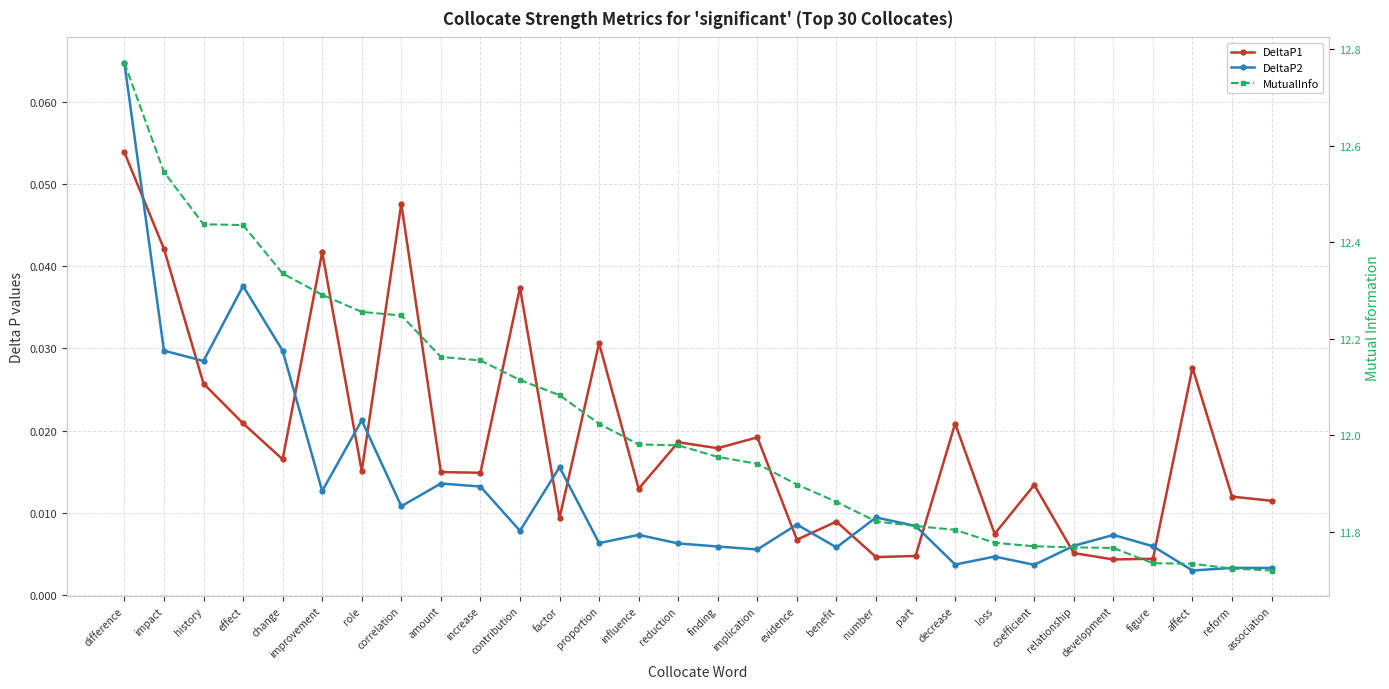

What are all the series names shown in the legend?

DeltaP1, DeltaP2, MutualInfo